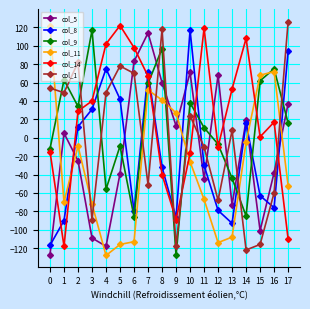

After their last crossing, which series has the higher values: col_8 or col_9?

col_8